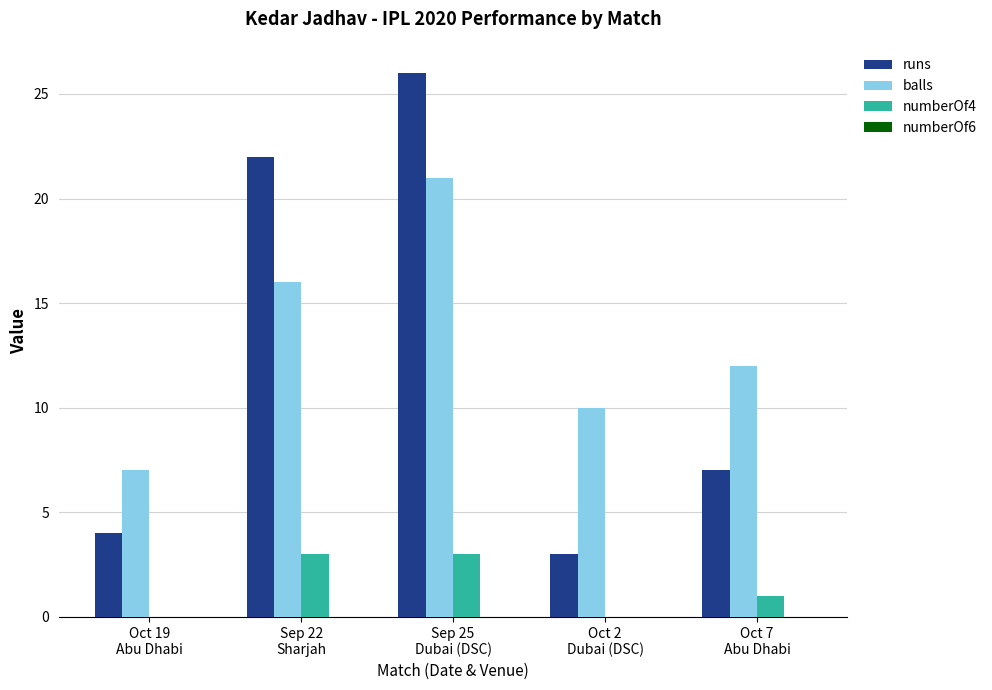

What is the maximum value shown in the chart?

26